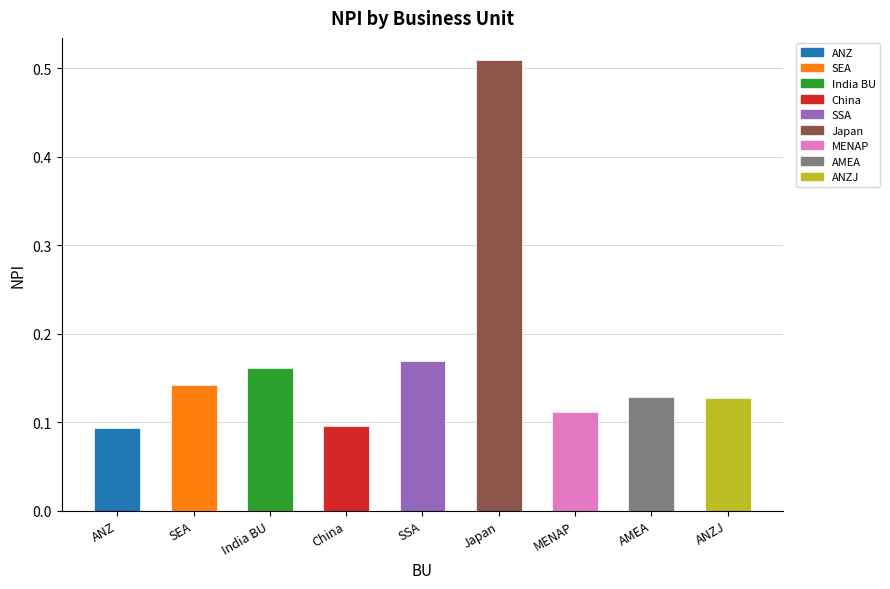

Is it true that the value at AMEA is 0.1?

True